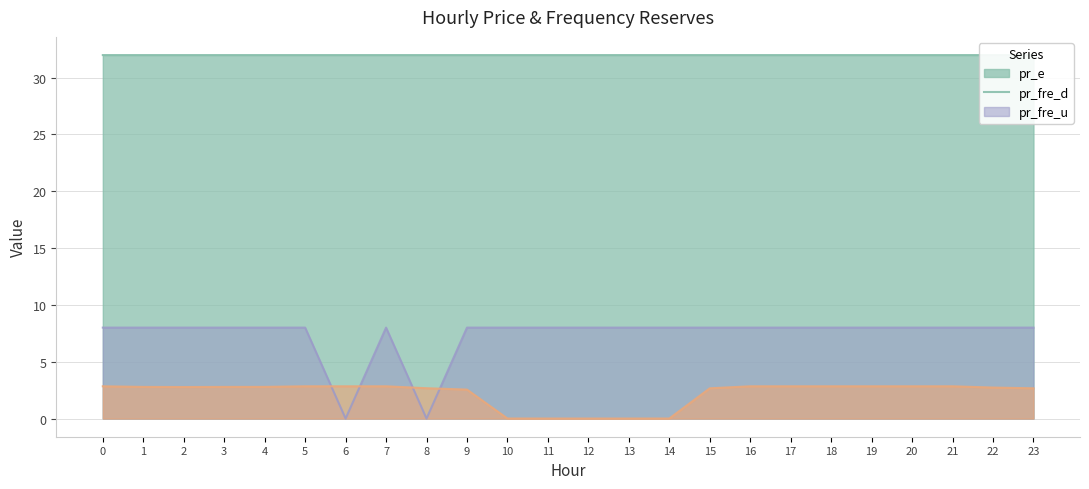

What is the total value across all series at 2?

42.7